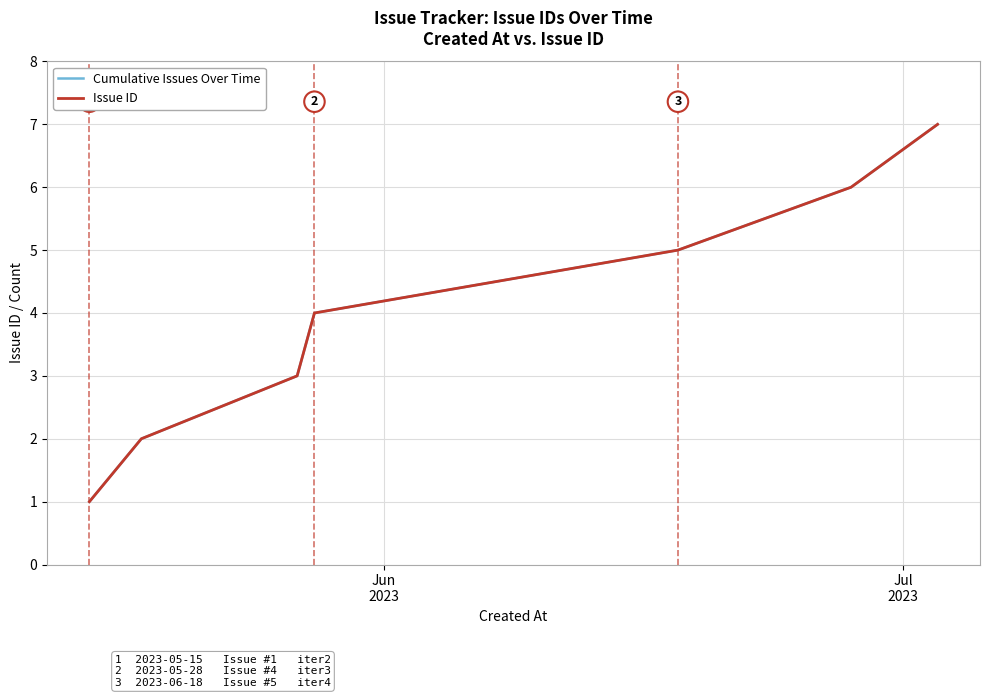

Does the chart display data point markers on the line(s)?

No